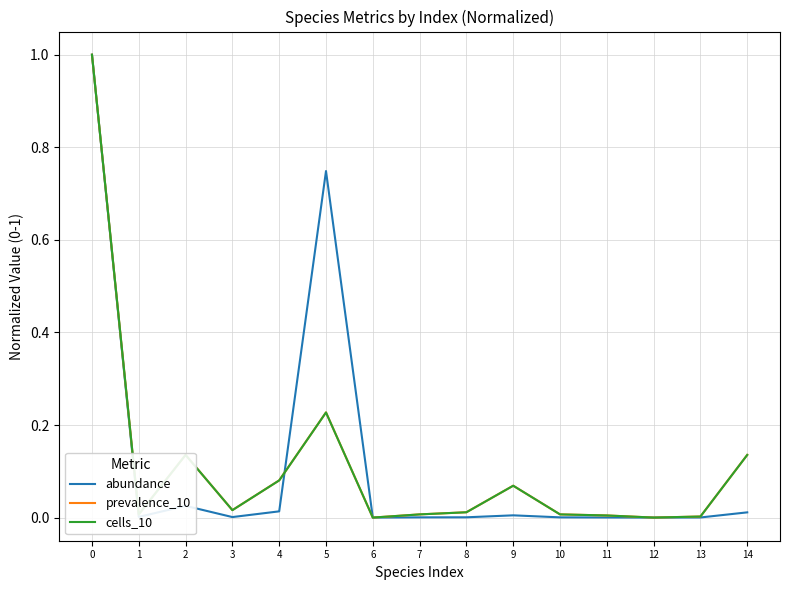

What is the sum of all cells_10 values?

1.7